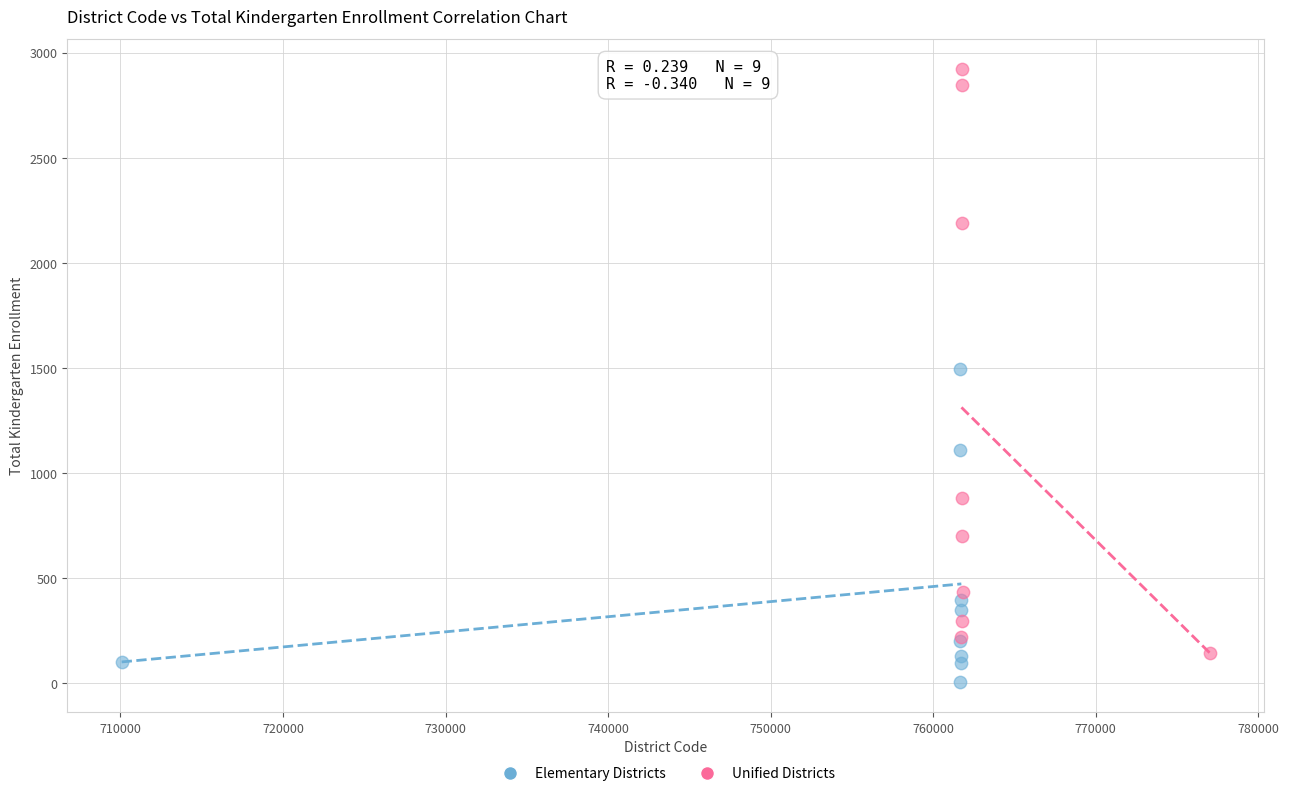

Which series contains the lowest Y value?

Elementary Districts